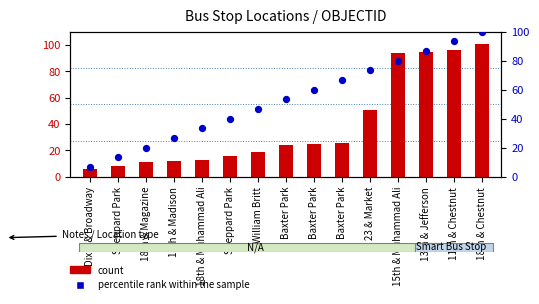

Is the value of count at 18th & Magazine greater than the value of percentile rank within the sample at William Britt?

No